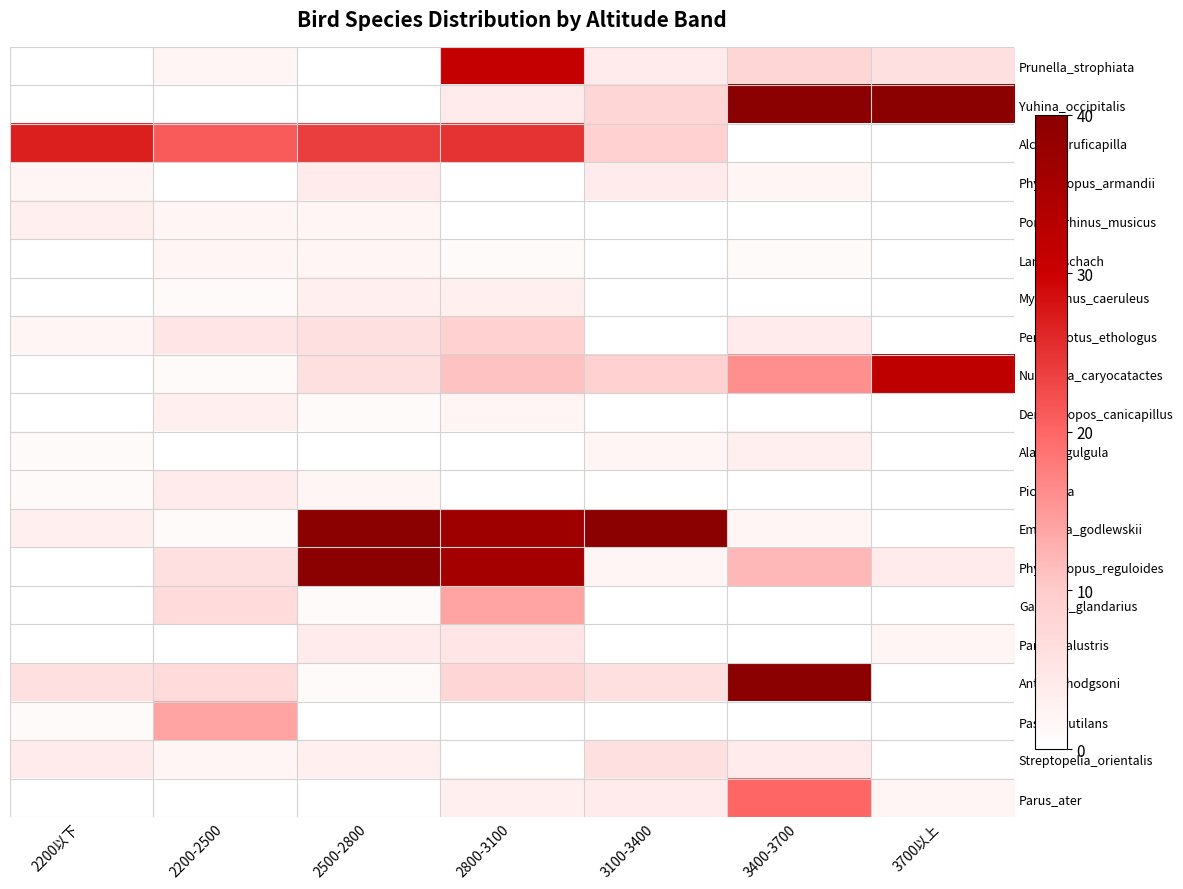

Rank the series at 2200-2500 from lowest to highest value.

Yuhina_occipitalis, Phylloscopus_armandii, Alauda_gulgula, Parus_palustris, Parus_ater, Myophonus_caeruleus, Nucifraga_caryocatactes, Emberiza_godlewskii, Prunella_strophiata, Pomatorhinus_musicus, Lanius_schach, Streptopelia_orientalis, Dendrocopos_canicapillus, Pica_pica, Pericrocotus_ethologus, Phylloscopus_reguloides, Garrulus_glandarius, Anthus_hodgsoni, Passer_rutilans, Alcippe_ruficapilla